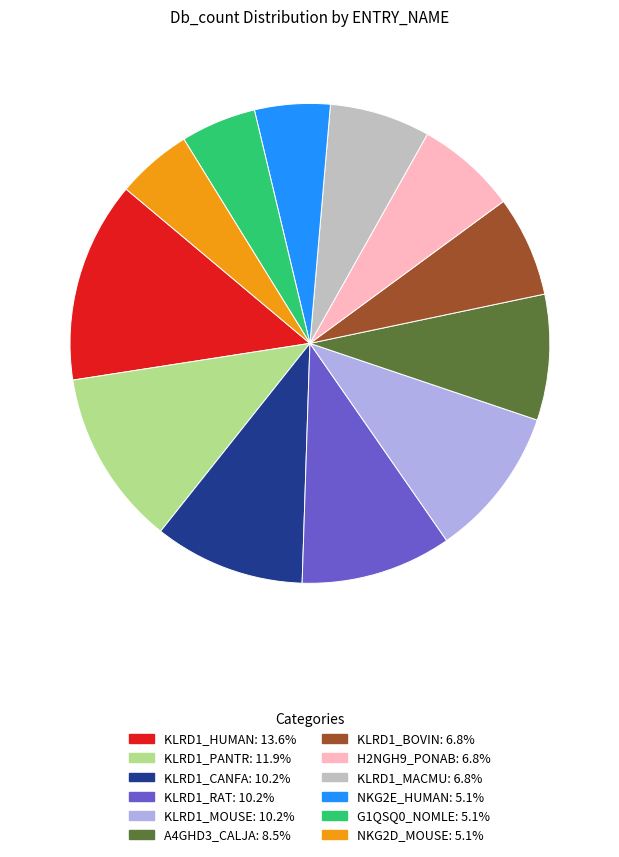

Approximately how many times larger is the value at KLRD1_BOVIN compared to KLRD1_PANTR?

0.6